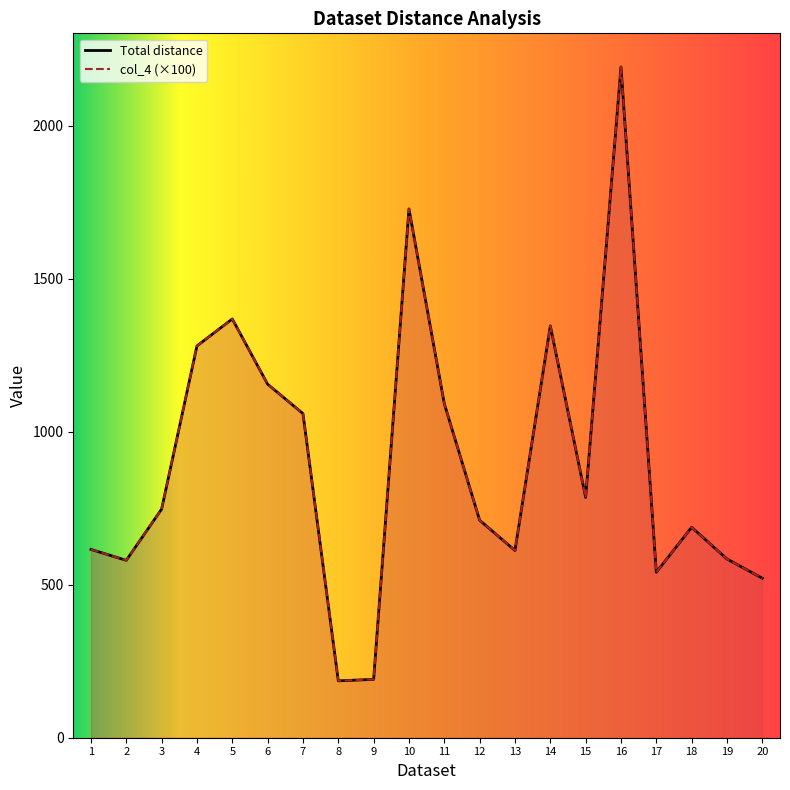

List the labels in order of col_4 value, smallest first.

8, 9, 20, 17, 2, 19, 13, 1, 18, 12, 3, 15, 7, 11, 6, 4, 14, 5, 10, 16